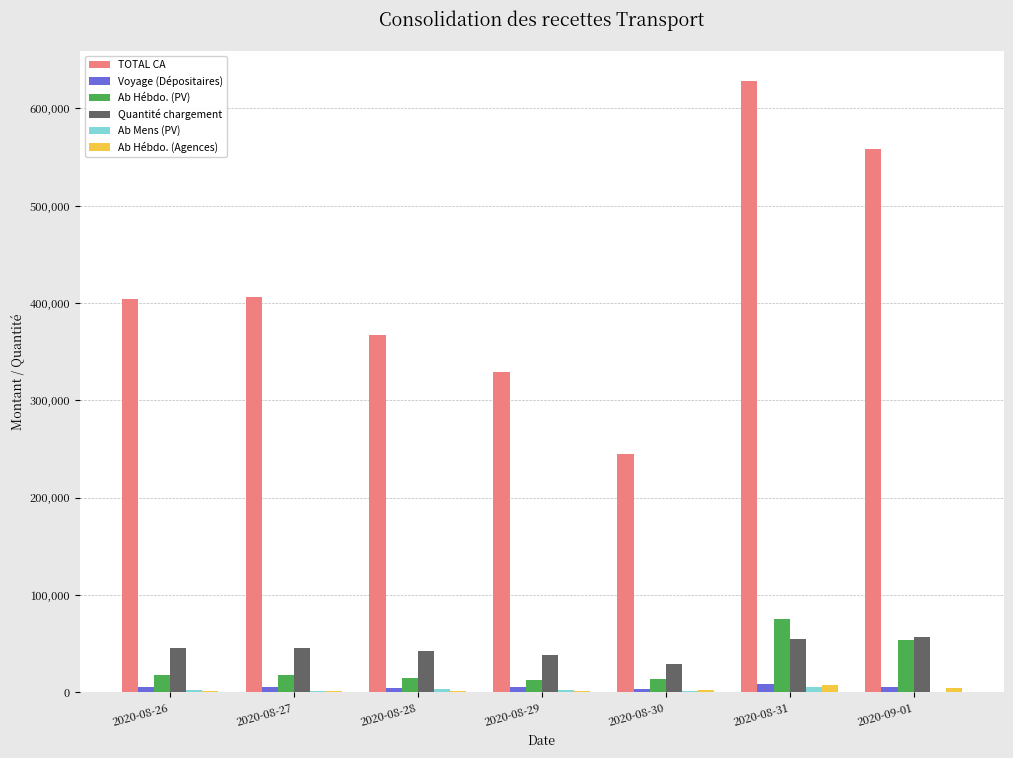

Which series changed the most between 2020-08-27 and 2020-08-31?

TOTAL CA